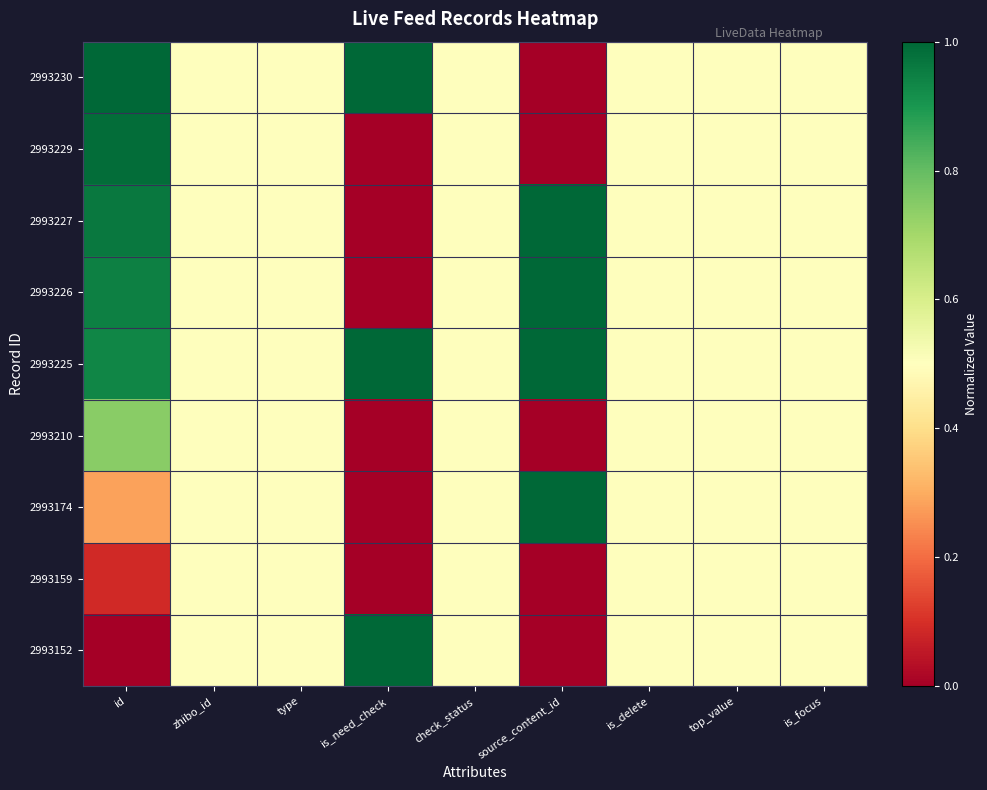

List the series in order of their peak value, highest first.

2993230, 2993226, 2993225, 2993152, 2993227, 2993174, 2993229, 2993210, 2993159